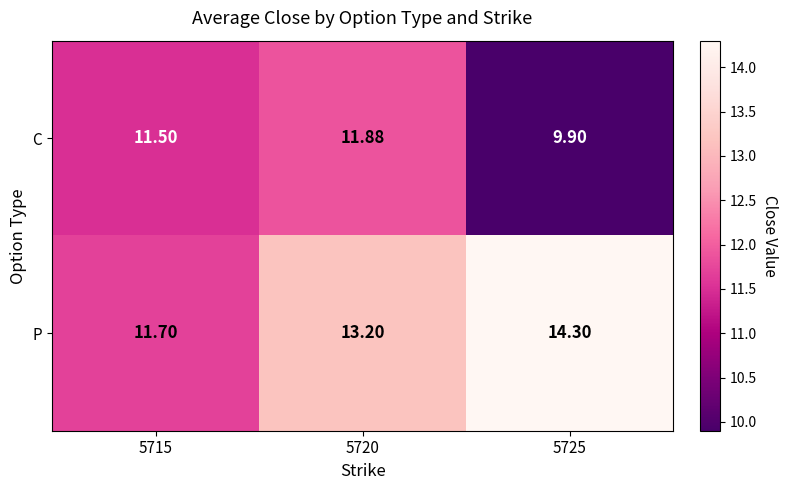

Rank the series by their maximum value, from lowest to highest.

C, P